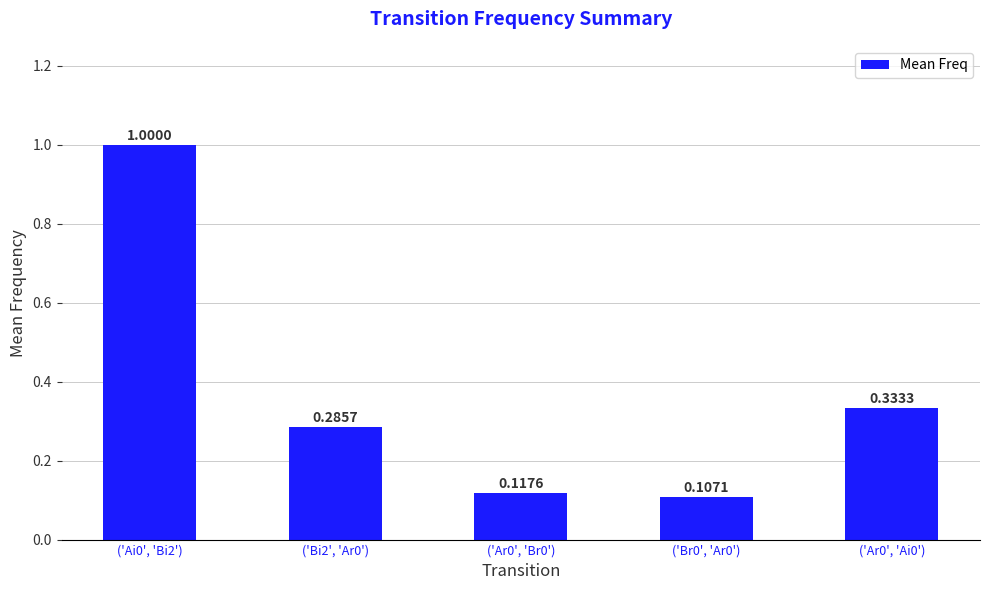

What is the sum of the values at ('Ar0', 'Ai0') and ('Br0', 'Ar0')?

0.4